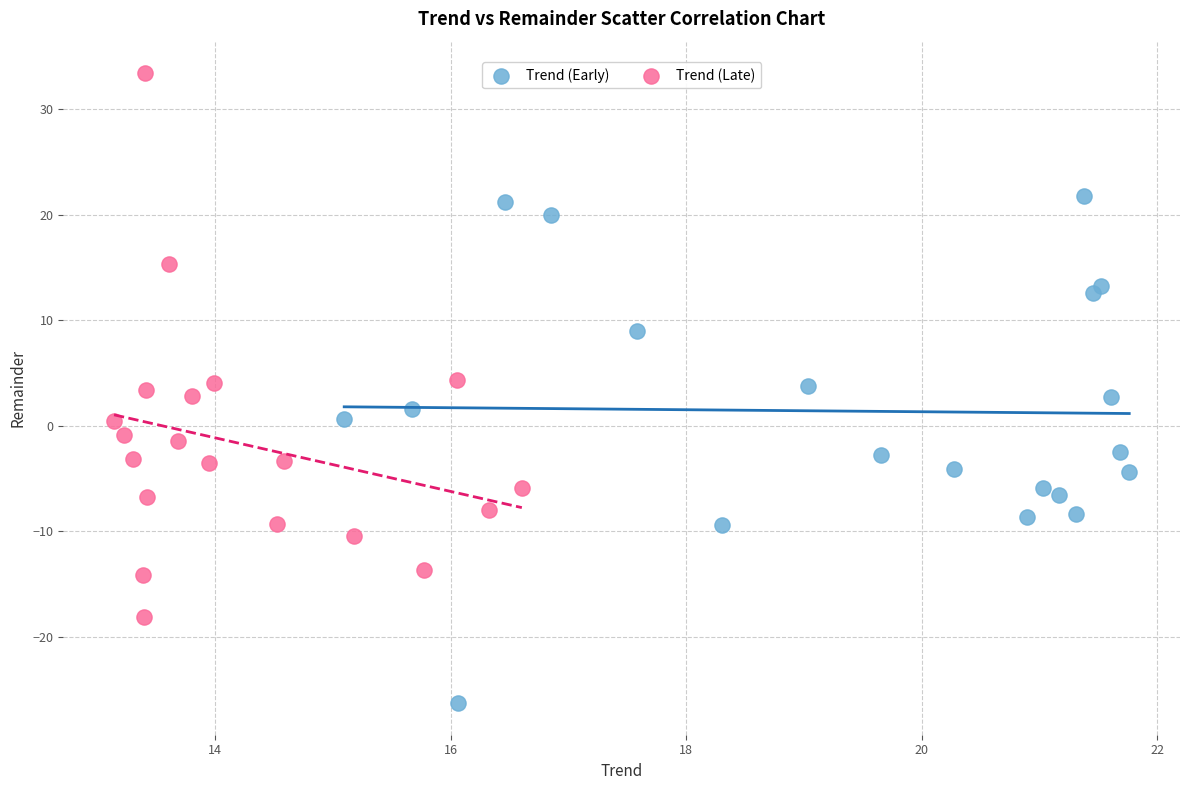

Which series contains the lowest Y value?

Trend (Early)